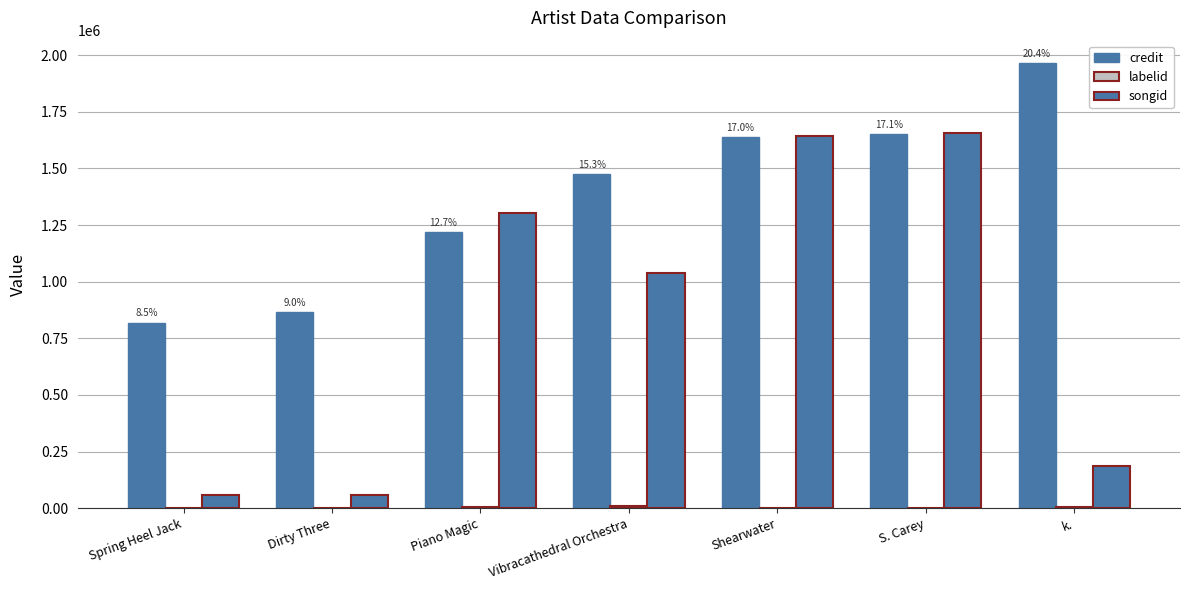

What is the label of the 5th bar from the right?

Piano Magic